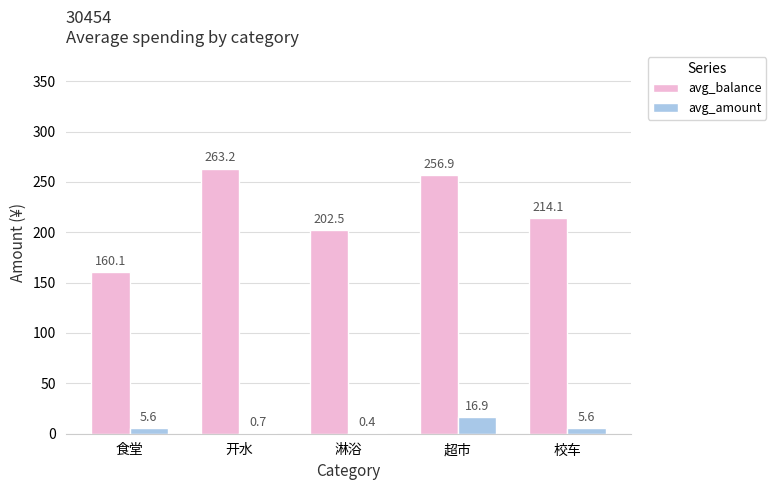

Which series has the widest spread of values?

avg_balance